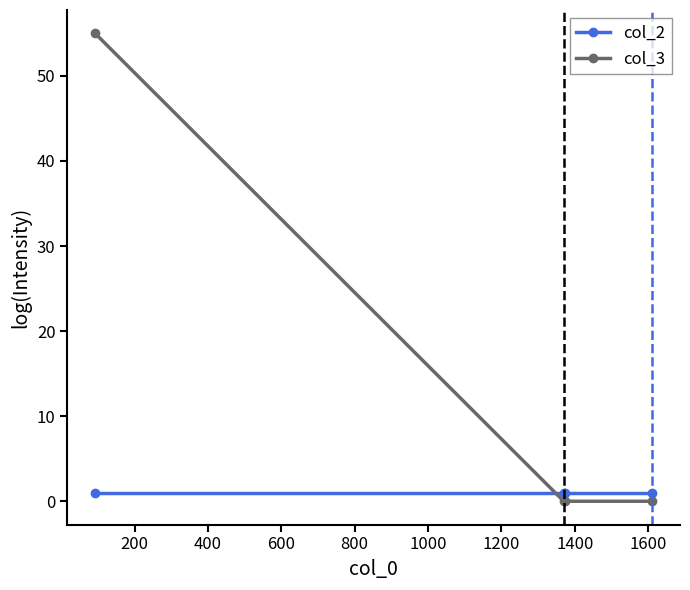

At how many categories does at least one series exceed 25?

1